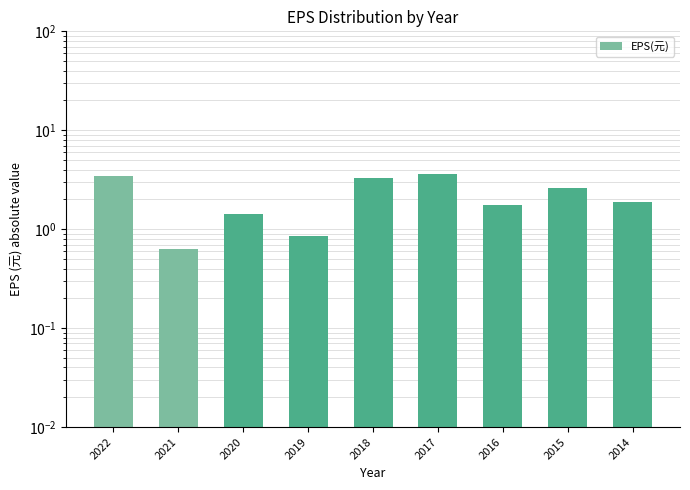

Reading left to right, list all the values displayed in this chart.

2022=3.4	2021=0.6	2020=1.4	2019=0.8	2018=3.3	2017=3.6	2016=1.8	2015=2.6	2014=1.9